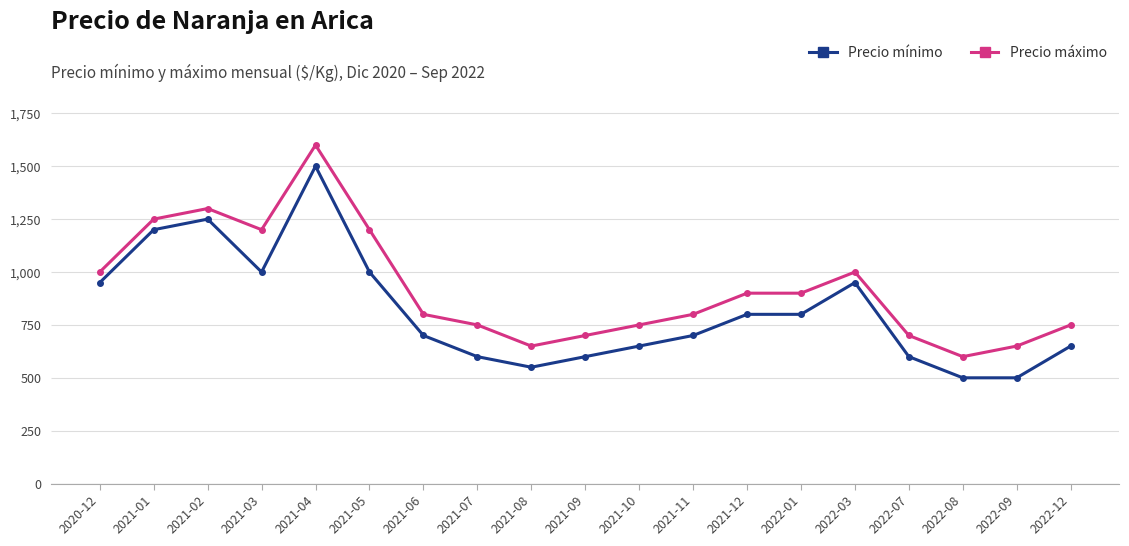

At which category does Precio máximo reach its first local valley?

2021-03